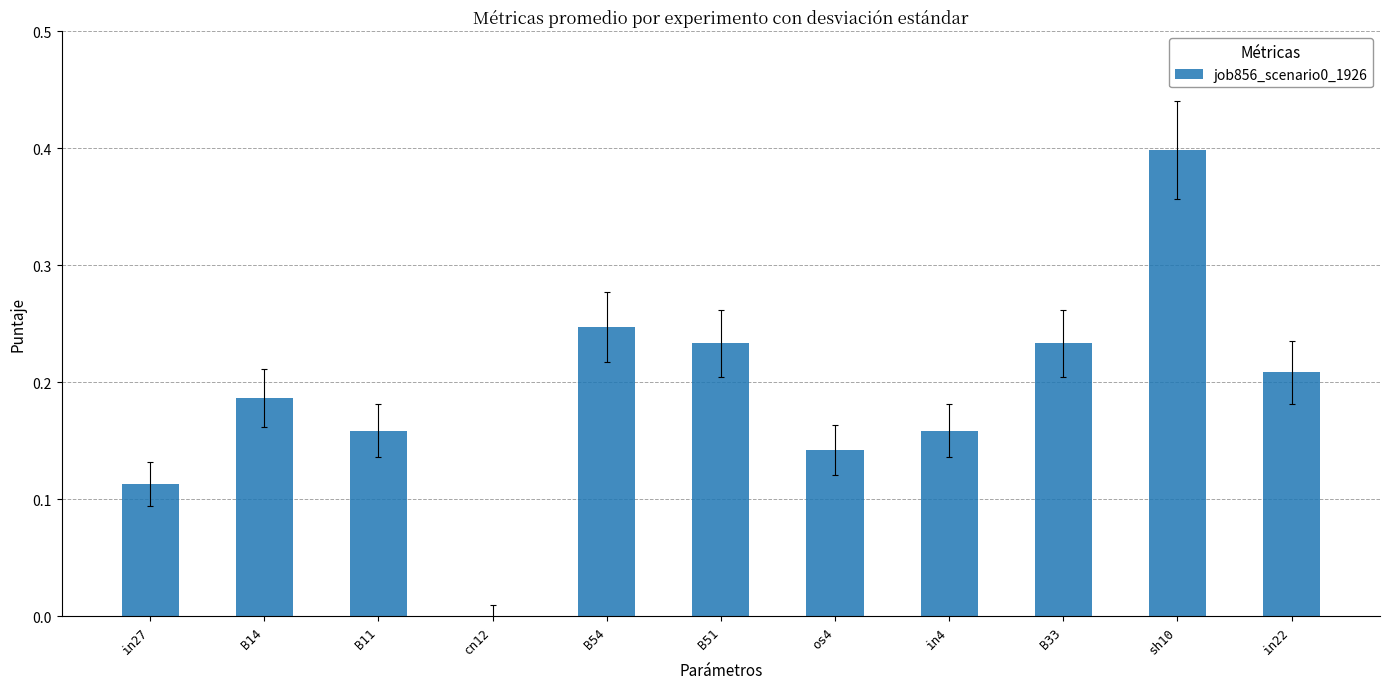

How many data points are above 0?

10